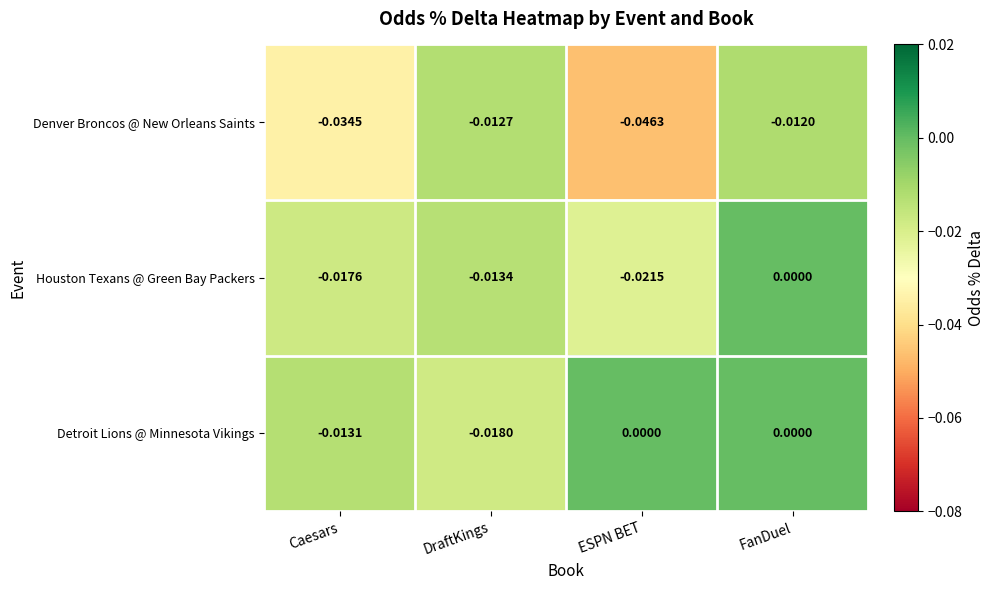

Count the number of categories in the chart.

4